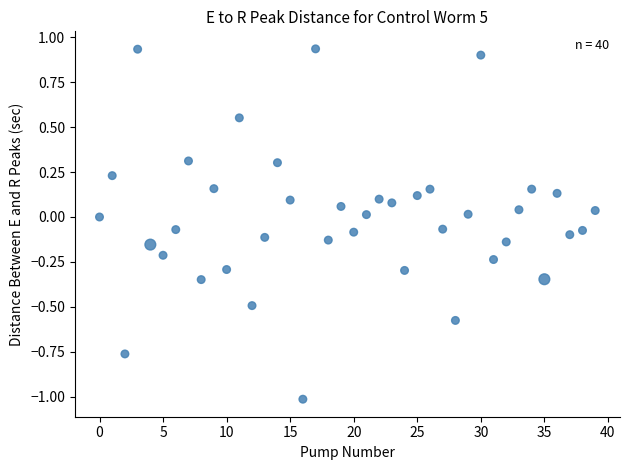

What is the range of Y values (max minus min)?

1.9